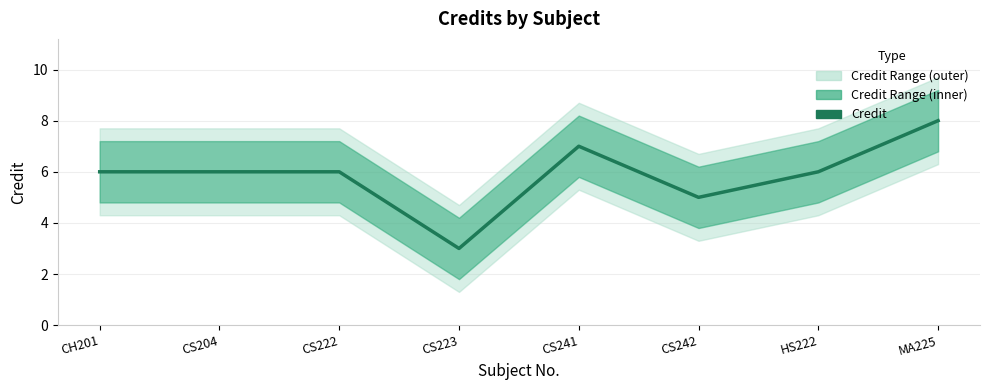

Reading left to right, list all the values displayed in this chart.

6	6	6	3	7	5	6	8